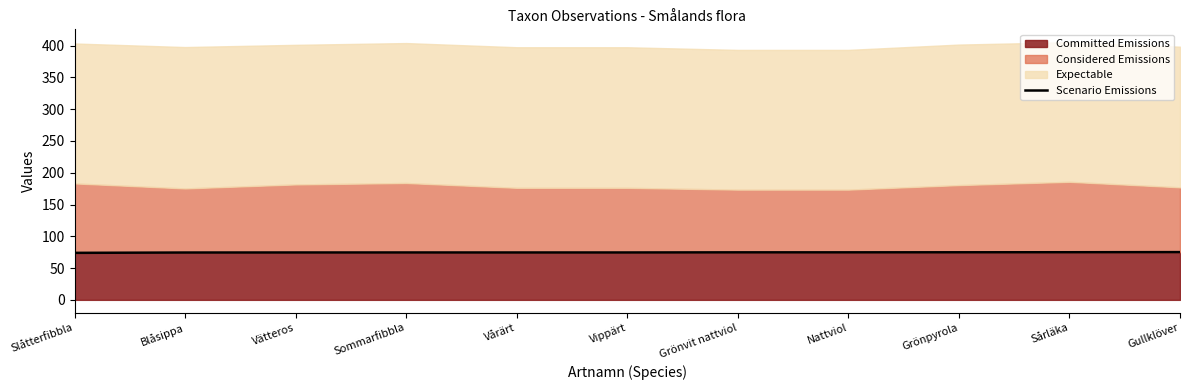

Reading right to left, list all the values displayed in this chart.

Gullklöver=75.2	Sårläka=74.9	Grönpyrola=74.9	Nattviol=74.8	Grönvit nattviol=74.8	Vippärt=74.6	Vårärt=74.6	Sommarfibbla=74.6	Vätteros=74.6	Blåsippa=74.5	Slåtterfibbla=74.0